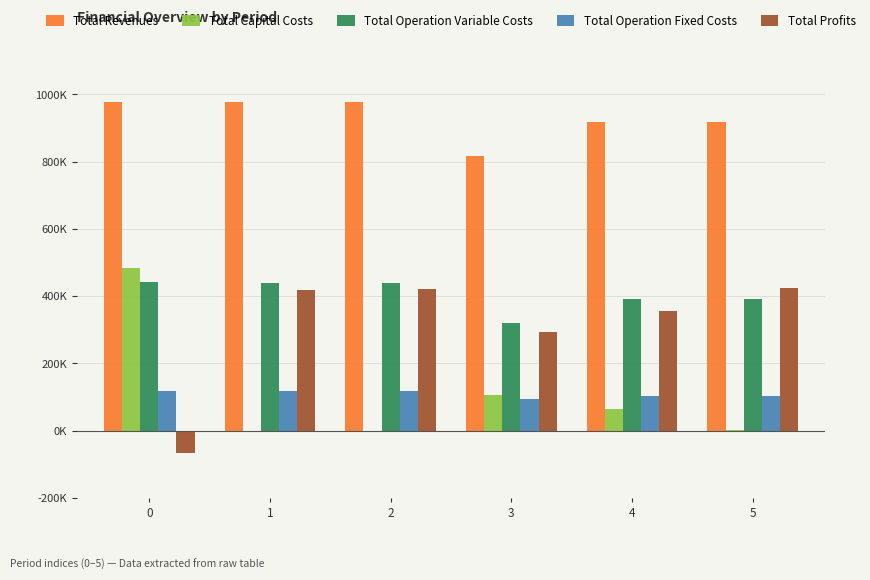

List the series in order of their peak value, highest first.

Total Revenues, Total Capital Costs, Total Operation Variable Costs, Total Profits, Total Operation Fixed Costs